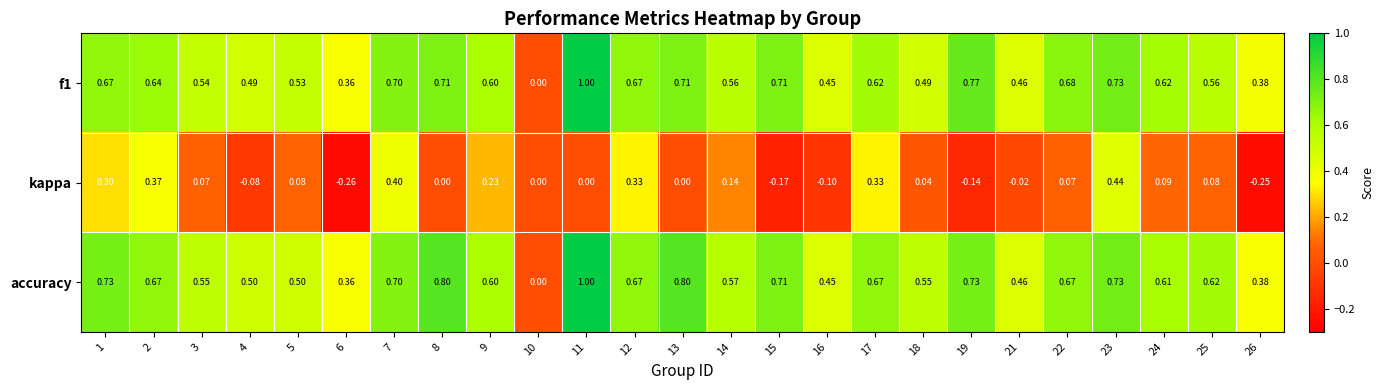

Is the value of accuracy at 14 greater than the value of kappa at 17?

Yes